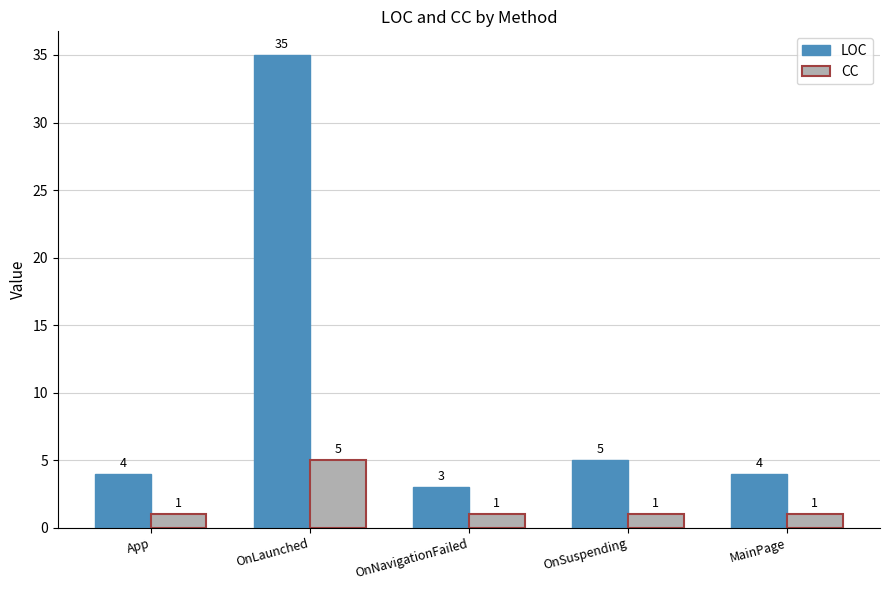

Which series has the widest spread of values?

LOC